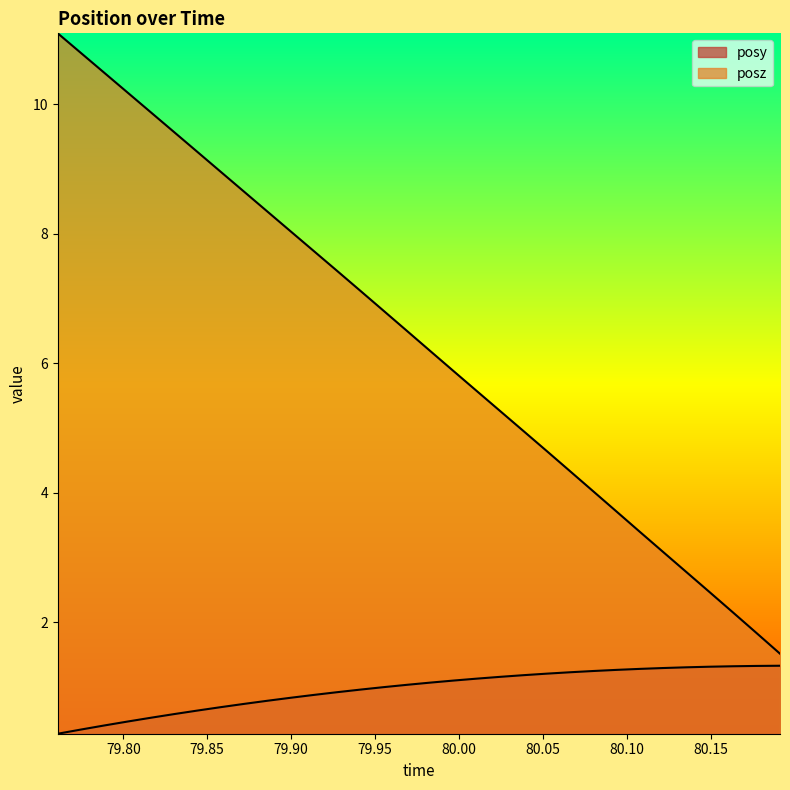

Reading left to right, list all the values displayed in this chart.

posy: 0.3	0.3	0.4	0.5	0.5	0.6	0.6	0.7	0.7	0.8	0.8	0.9	0.9	1.0	1.0	1.0	1.1	1.1	1.1	1.2	1.2	1.2	1.2	1.2	1.3	1.3	1.3	1.3	1.3	1.3	1.3	1.3
posz: 11.1	10.8	10.5	10.2	9.9	9.6	9.3	9.0	8.6	8.3	8.0	7.7	7.4	7.1	6.8	6.5	6.2	5.9	5.6	5.3	5.0	4.6	4.3	4.0	3.7	3.4	3.1	2.8	2.5	2.1	1.8	1.5